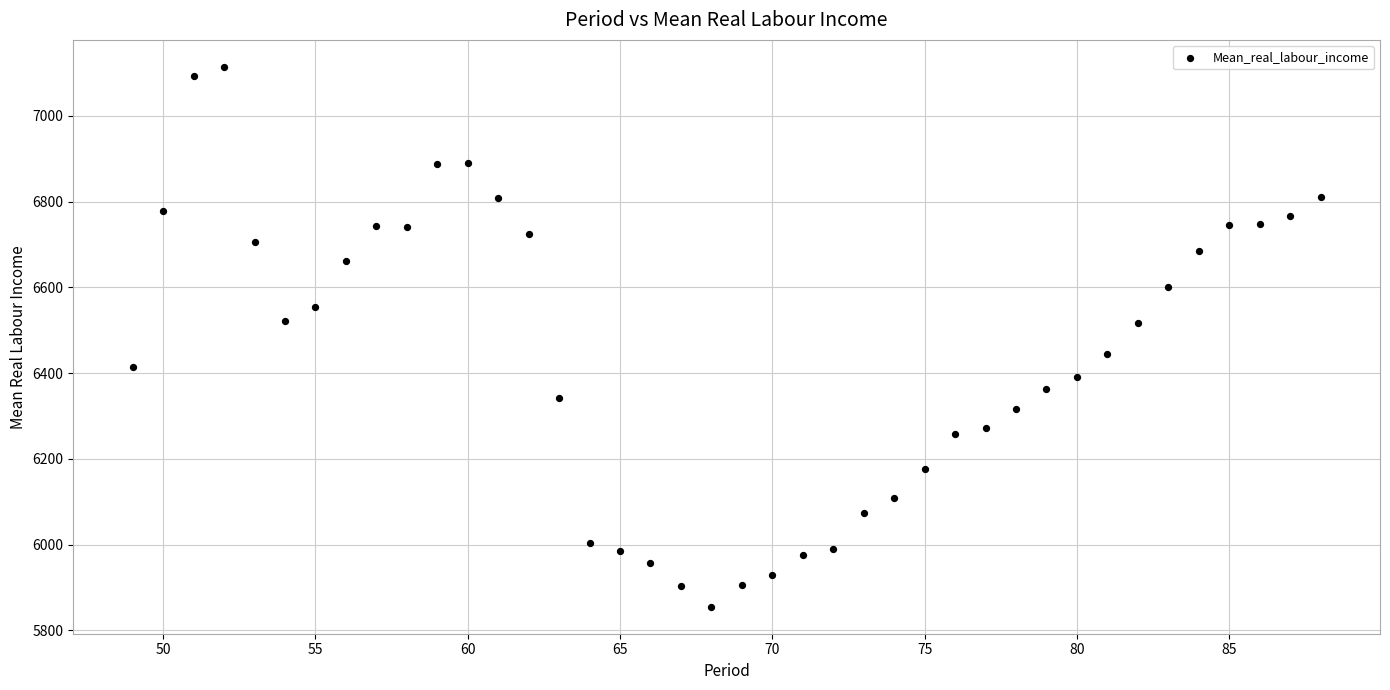

What is the range of Y values (max minus min)?

1258.9